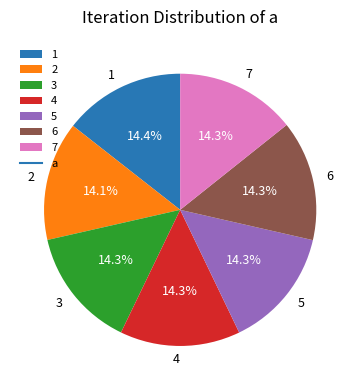

What portion of the pie excludes 4?

85.7%